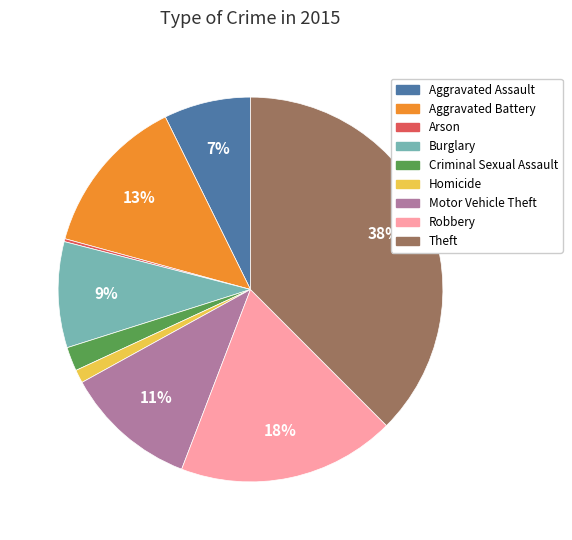

Does any single category account for the majority?

No